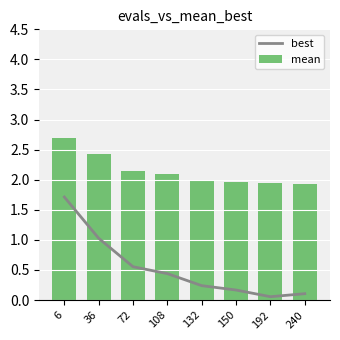

Rank the series by their maximum value, from lowest to highest.

best, mean